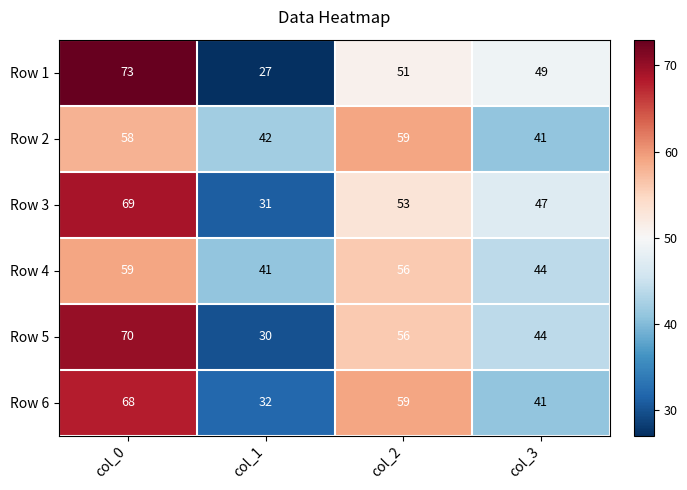

Reading left to right, extract all data points from this chart.

Row 1: col_0=73	col_1=27	col_2=51	col_3=49
Row 2: col_0=58	col_1=42	col_2=59	col_3=41
Row 3: col_0=69	col_1=31	col_2=53	col_3=47
Row 4: col_0=59	col_1=41	col_2=56	col_3=44
Row 5: col_0=70	col_1=30	col_2=56	col_3=44
Row 6: col_0=68	col_1=32	col_2=59	col_3=41